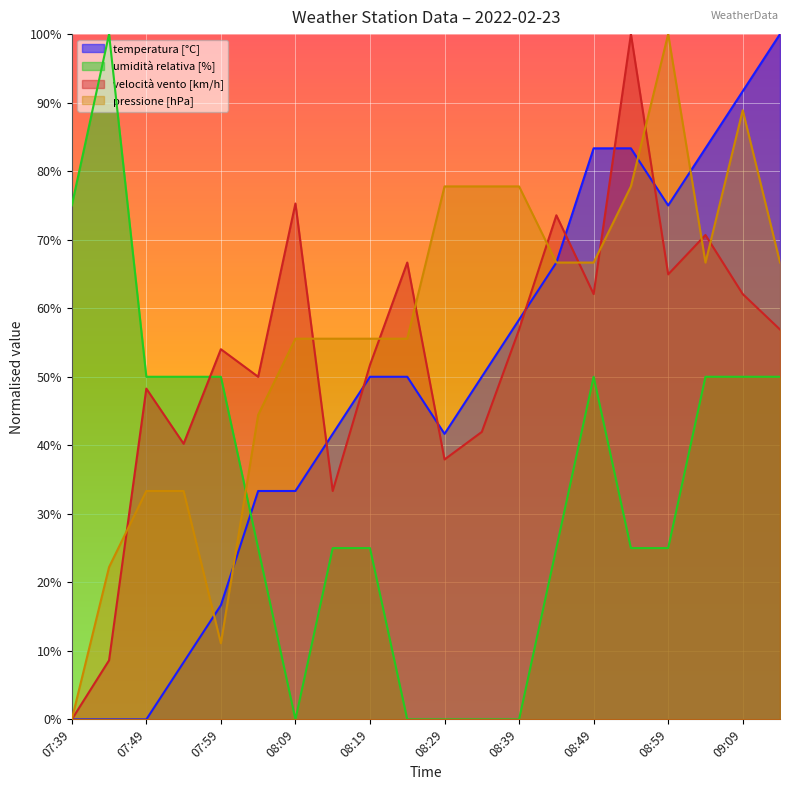

Reading left to right, what are all the values shown in this chart?

temperatura [°C]: 07:39=0.0	07:44=0.0	07:49=0.0	07:54=0.1	07:59=0.2	08:04=0.3	08:09=0.3	08:14=0.4	08:19=0.5	08:24=0.5	08:29=0.4	08:34=0.5	08:39=0.6	08:44=0.7	08:49=0.8	08:54=0.8	08:59=0.8	09:04=0.8	09:09=0.9	09:14=1.0
umidità relativa [%]: 07:39=0.8	07:44=1.0	07:49=0.5	07:54=0.5	07:59=0.5	08:04=0.2	08:09=0.0	08:14=0.2	08:19=0.2	08:24=0.0	08:29=0.0	08:34=0.0	08:39=0.0	08:44=0.2	08:49=0.5	08:54=0.2	08:59=0.2	09:04=0.5	09:09=0.5	09:14=0.5
velocità vento [km/h]: 07:39=0.0	07:44=0.1	07:49=0.5	07:54=0.4	07:59=0.5	08:04=0.5	08:09=0.8	08:14=0.3	08:19=0.5	08:24=0.7	08:29=0.4	08:34=0.4	08:39=0.6	08:44=0.7	08:49=0.6	08:54=1.0	08:59=0.6	09:04=0.7	09:09=0.6	09:14=0.6
pressione [hPa]: 07:39=0.0	07:44=0.2	07:49=0.3	07:54=0.3	07:59=0.1	08:04=0.4	08:09=0.6	08:14=0.6	08:19=0.6	08:24=0.6	08:29=0.8	08:34=0.8	08:39=0.8	08:44=0.7	08:49=0.7	08:54=0.8	08:59=1.0	09:04=0.7	09:09=0.9	09:14=0.7